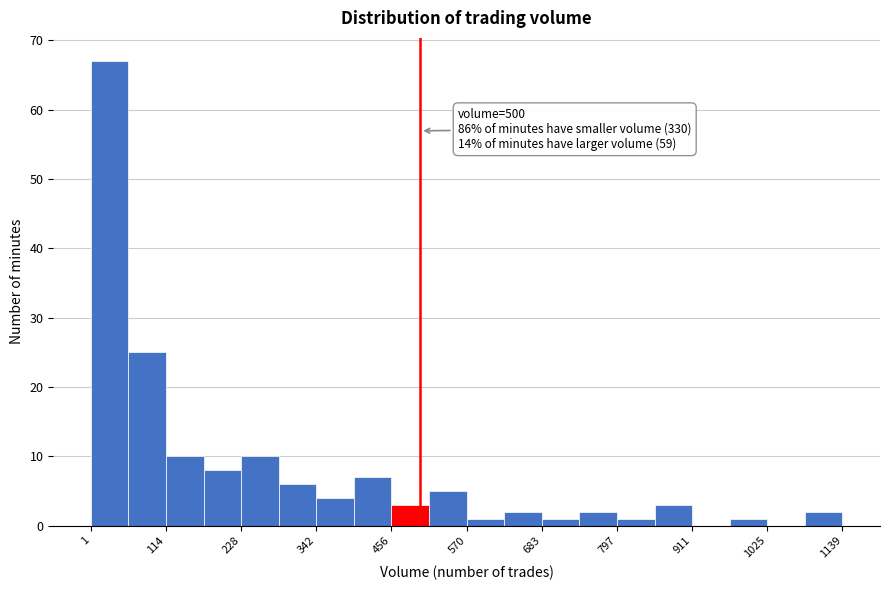

Around what value on the x-axis is the tallest bar? Give the approximate position of its centre, as read against the axis.

20